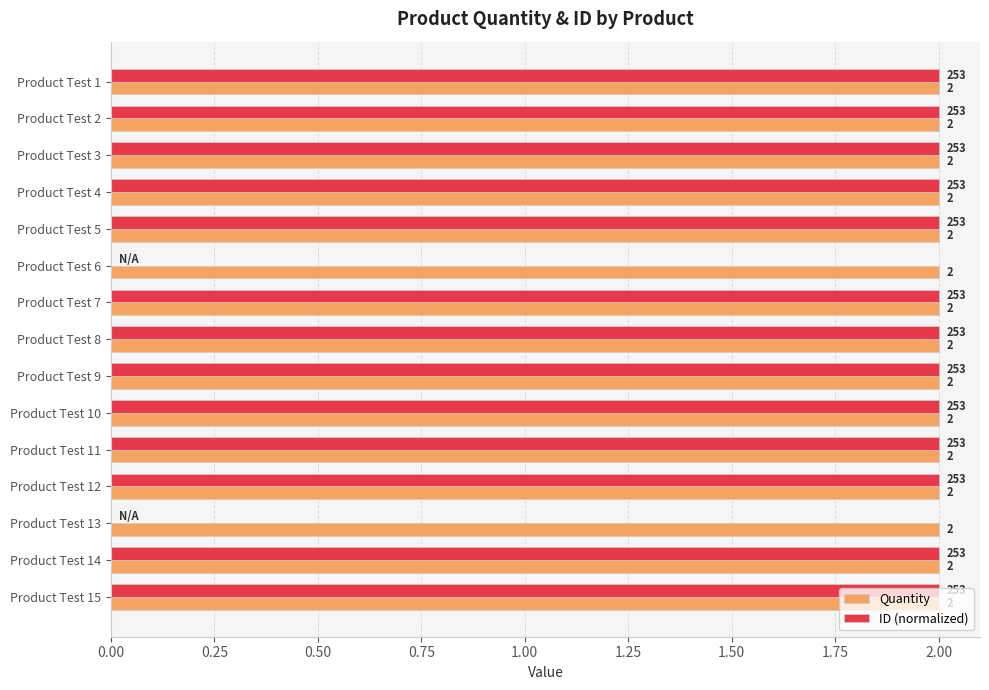

Between Product Test 5 and Product Test 6, which series saw the biggest shift?

ID (normalized)